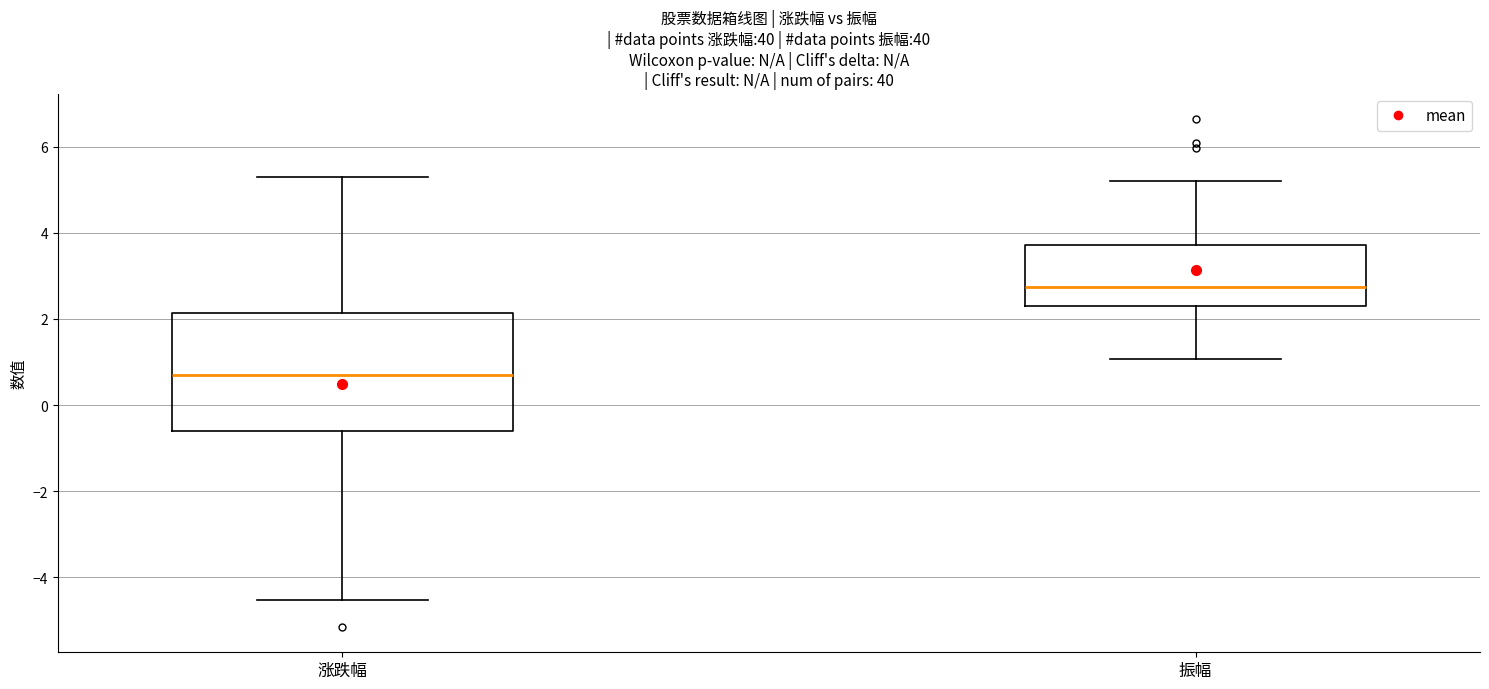

Where is the upper edge of the box for 振幅 on the y-axis? The values are not printed on the chart, so give them approximately, as read against the axis.

3.8